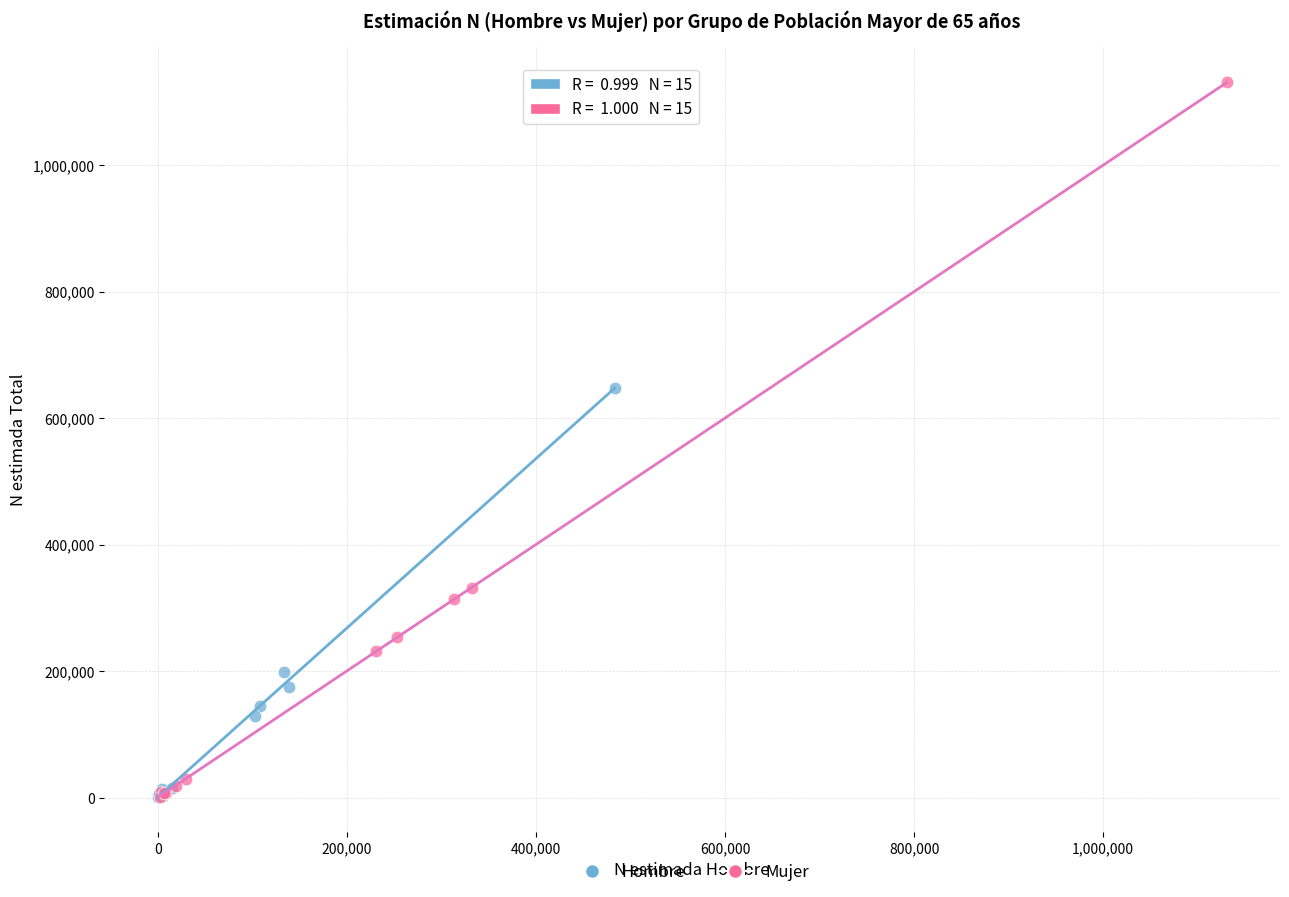

Which series contains the highest Y value?

Mujer